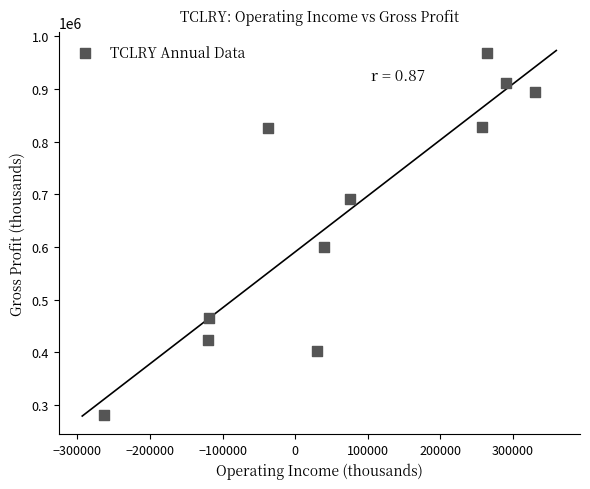

What is the range of Y values (max minus min)?

687900